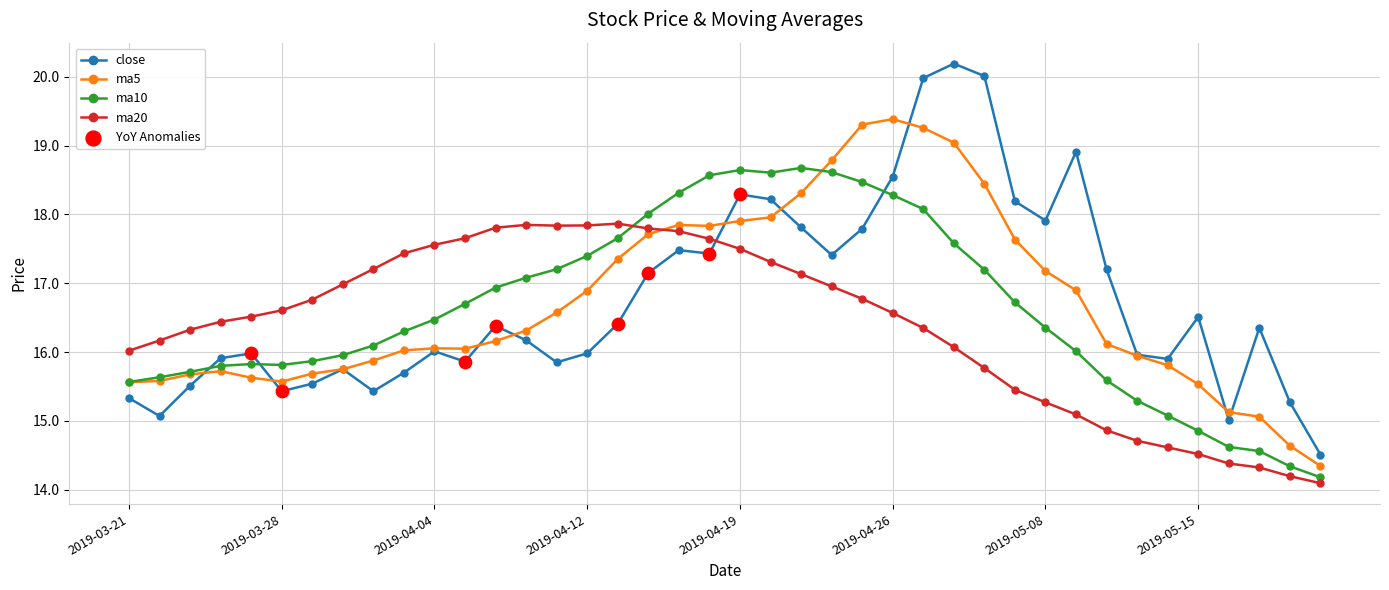

Which series has the widest spread of values?

close